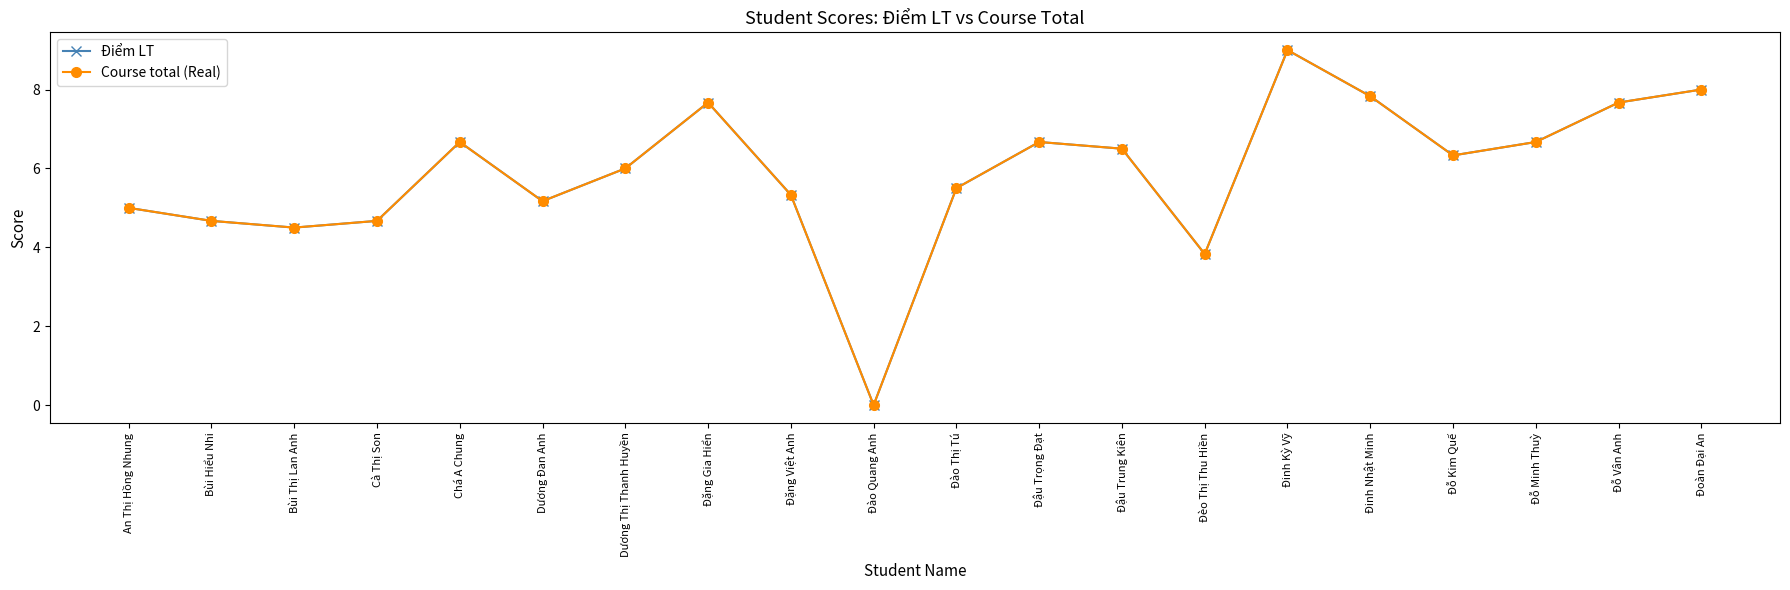

Does the chart have visible grid lines?

No